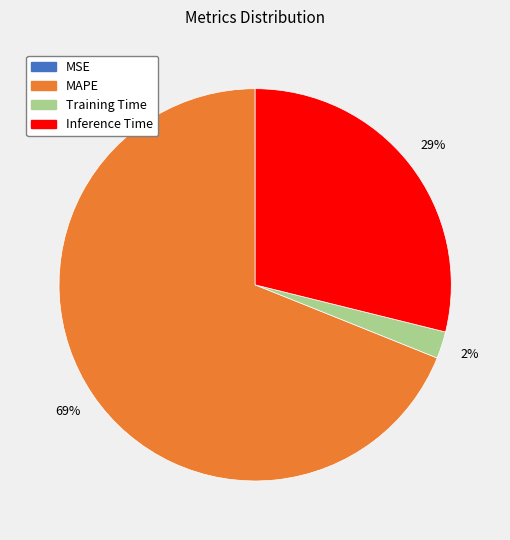

Which has a higher value, MAPE or Inference Time?

MAPE